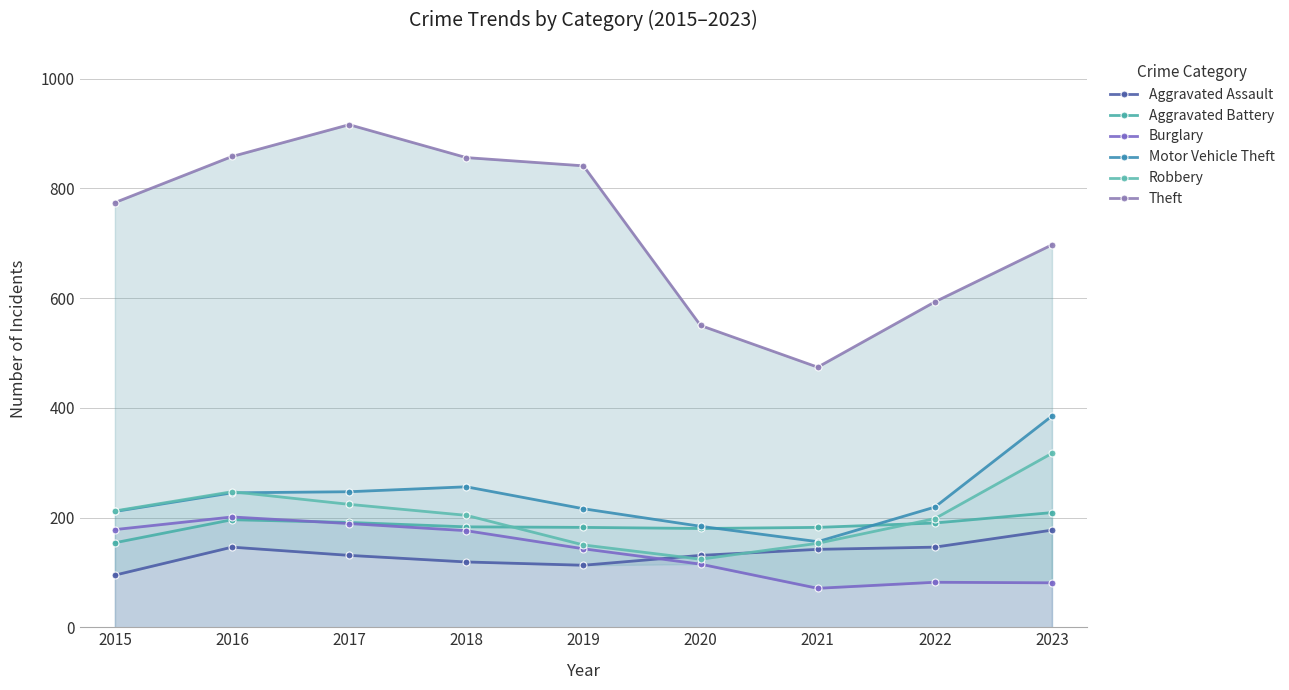

How many interior local peaks does the Robbery series have?

1